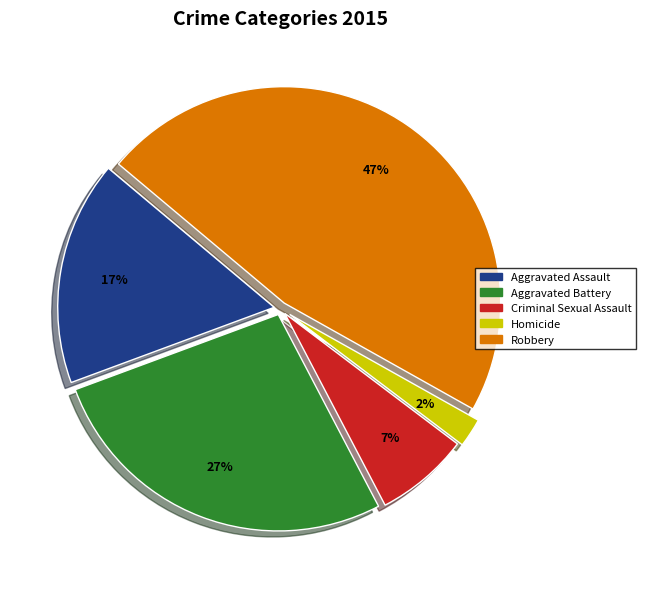

To the nearest percent, what is the difference between the Aggravated Battery and Robbery slice percentages?

20%